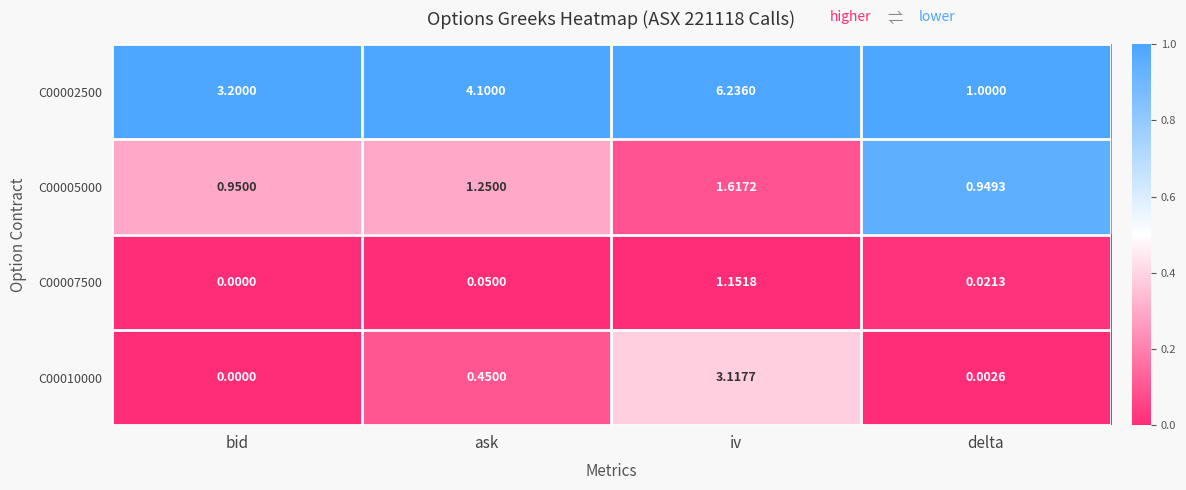

Which category has the highest value in the C00010000 series?

iv